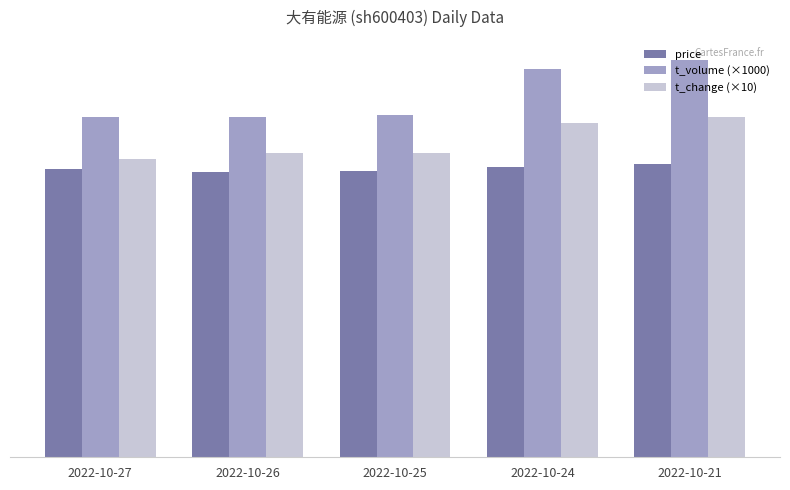

What are all the series names shown in the legend?

price, t_volume (×1000), t_change (×10)